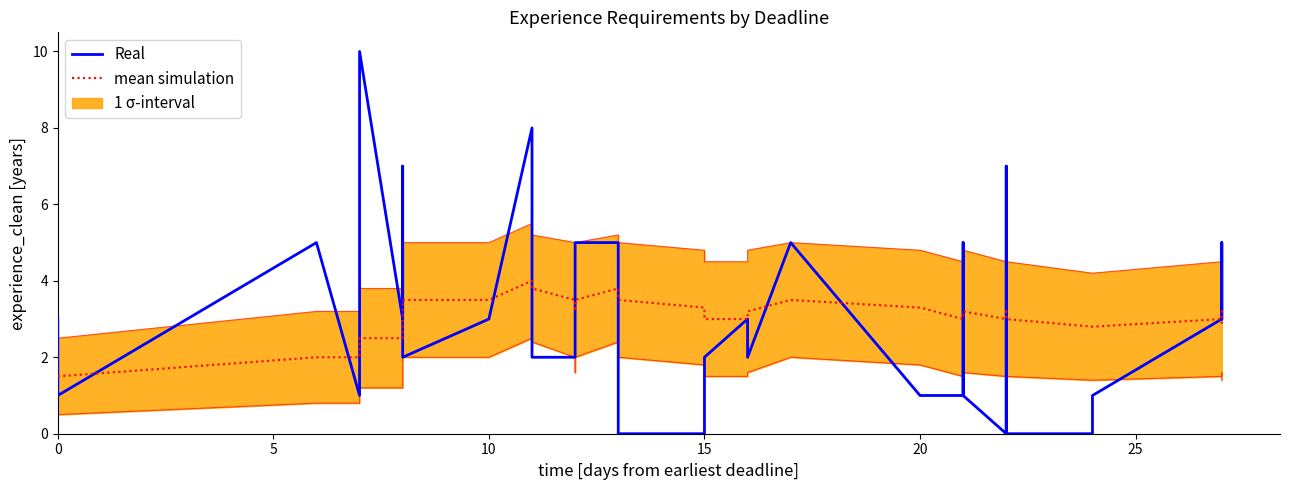

Which series ends up on top after the final intersection of Real and mean simulation?

mean simulation